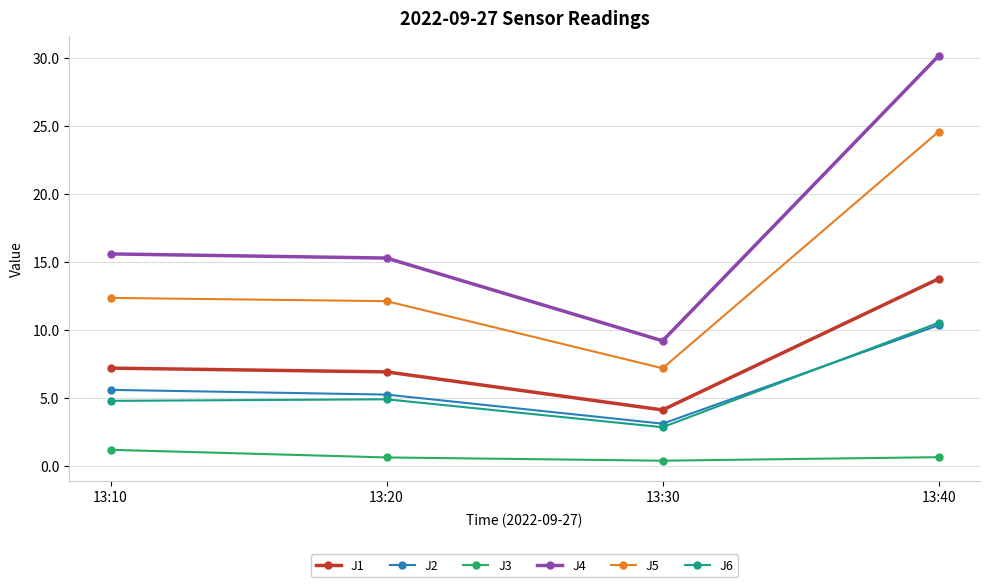

Does the chart have visible grid lines?

Yes